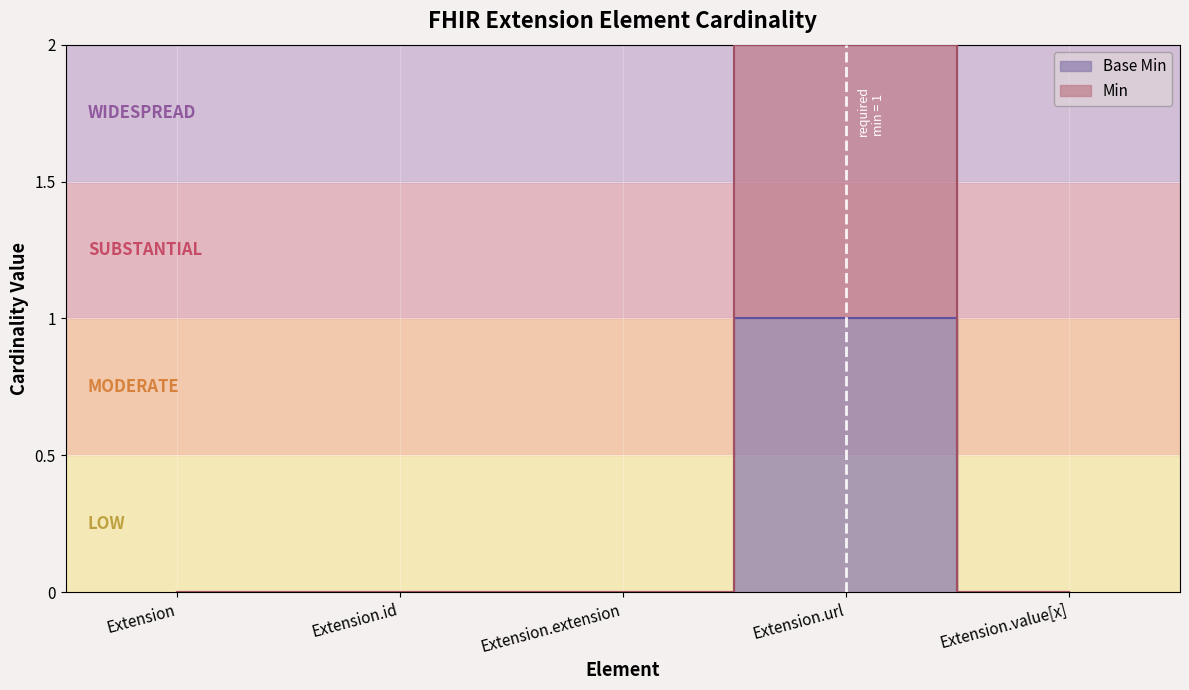

What is the label of the 3rd point from the right?

Extension.extension